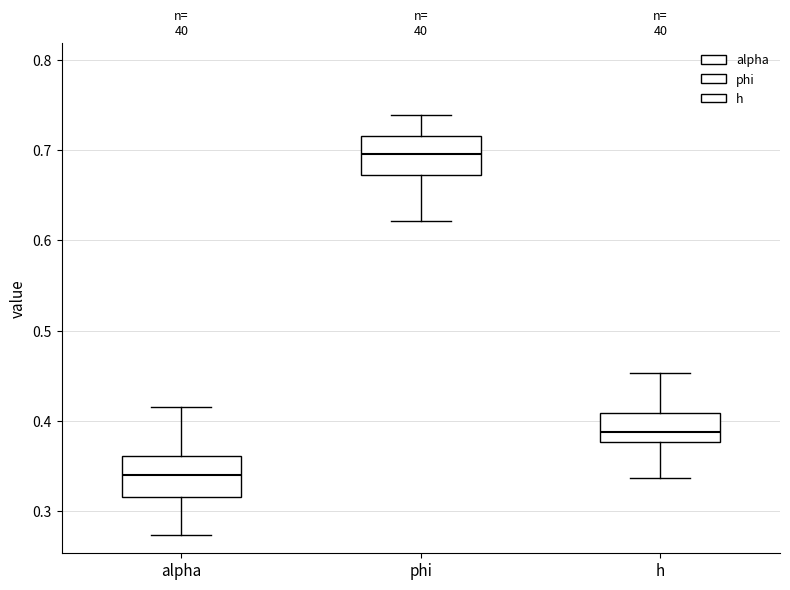

Reading left to right, read every box against the y-axis: the position of its median line, the range the box covers, and the ends of its whiskers. The values are not printed on the chart, so give them approximately, as read against the axis.

alpha: median 0.34, box 0.32 to 0.36, whiskers 0.27 to 0.42
phi: median 0.70, box 0.67 to 0.72, whiskers 0.62 to 0.74
h: median 0.39, box 0.38 to 0.41, whiskers 0.34 to 0.45